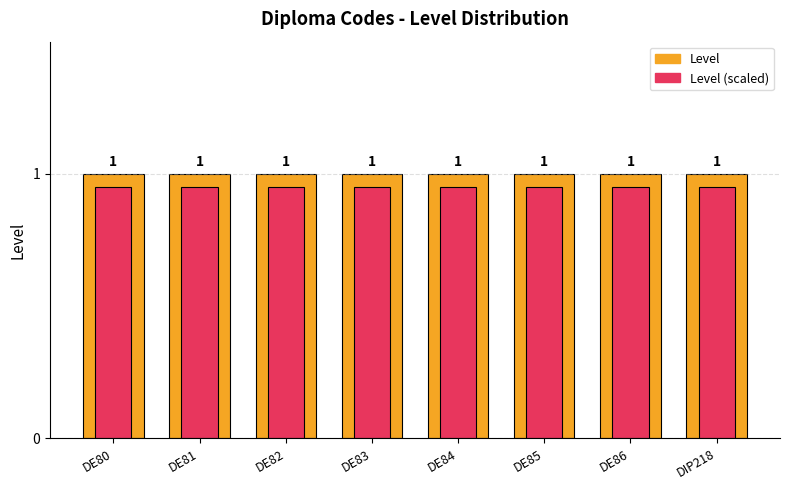

What is the highest value of the Level series?

1.0